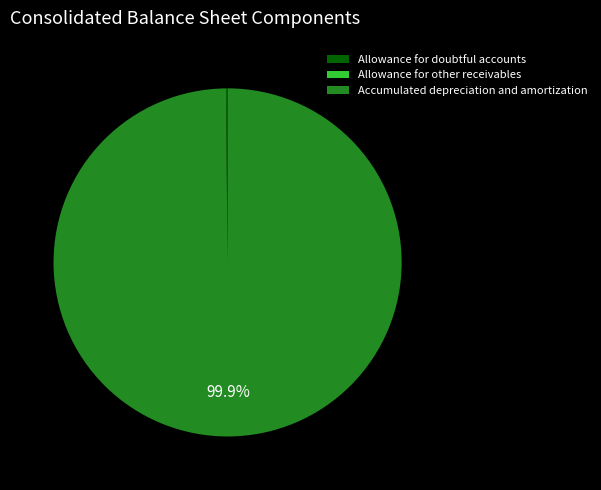

What percentage is the Accumulated depreciation and amortization slice, to the nearest percent?

100%